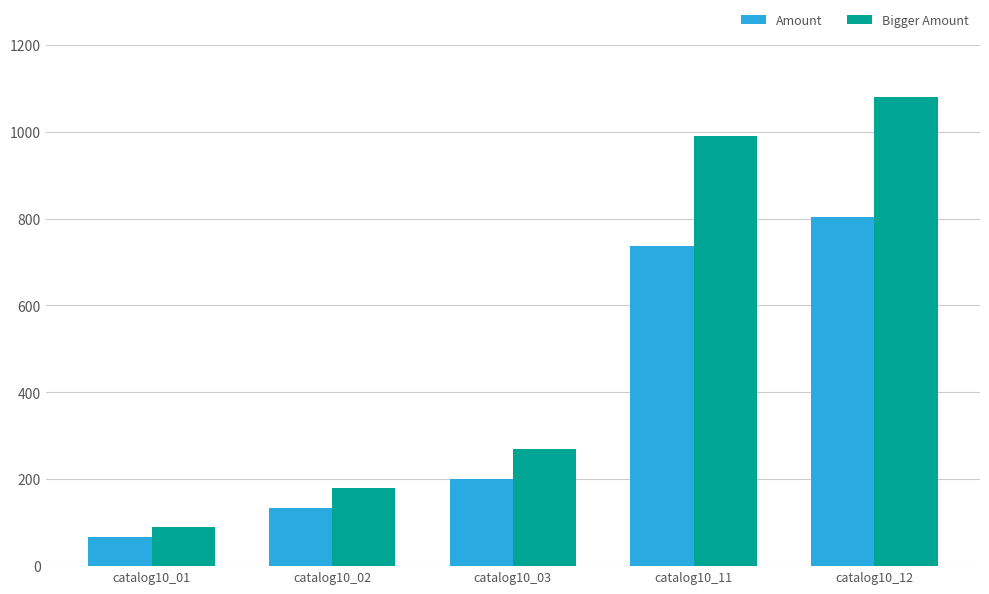

At catalog10_11, list the series in order from largest to smallest.

Bigger Amount, Amount